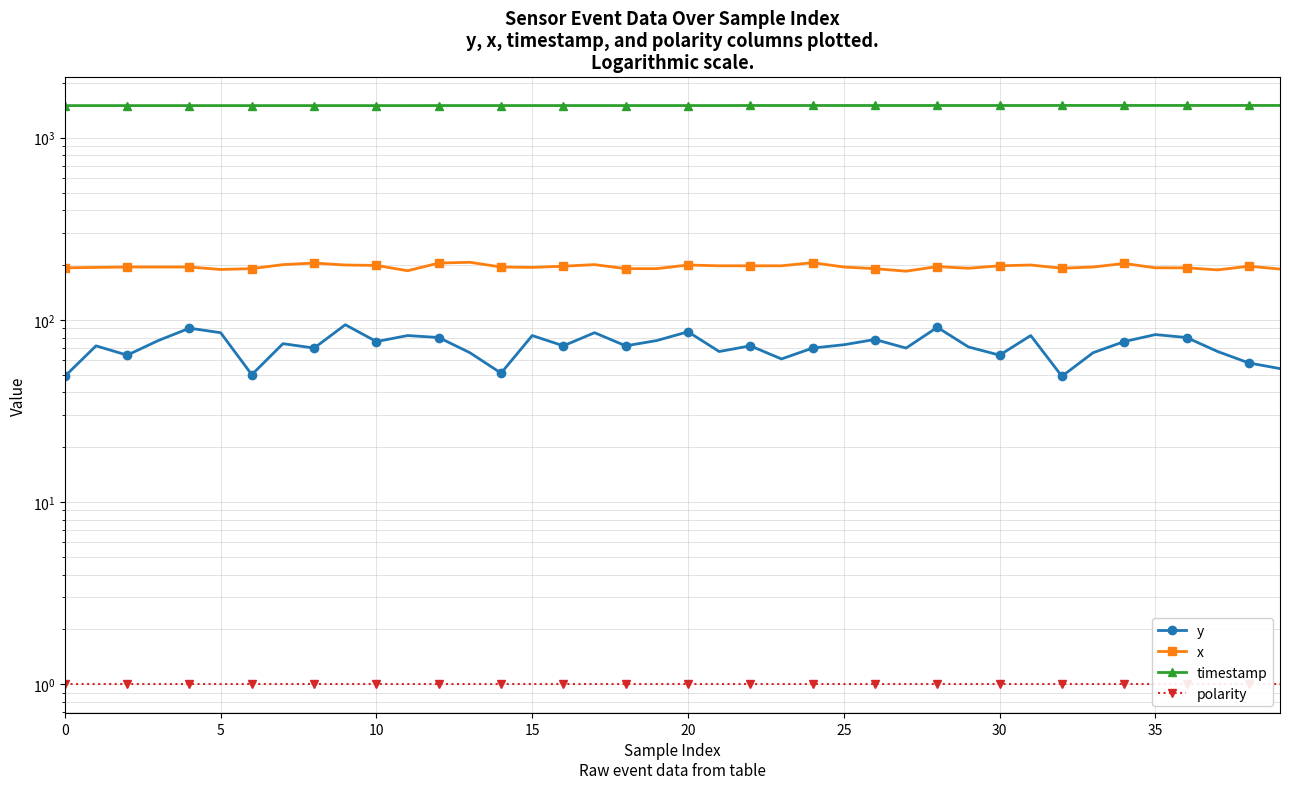

Is it true that y equals 96 at 18?

False